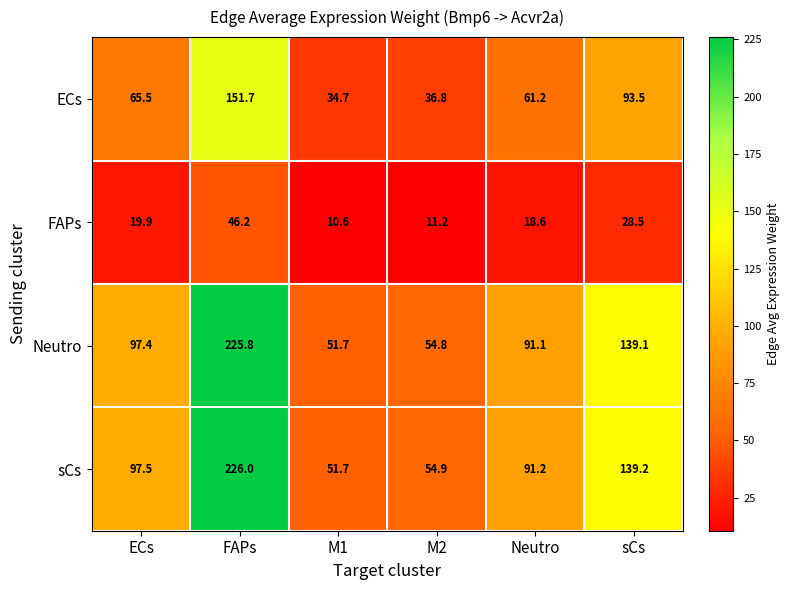

Where does the ECs series first go above 65?

ECs